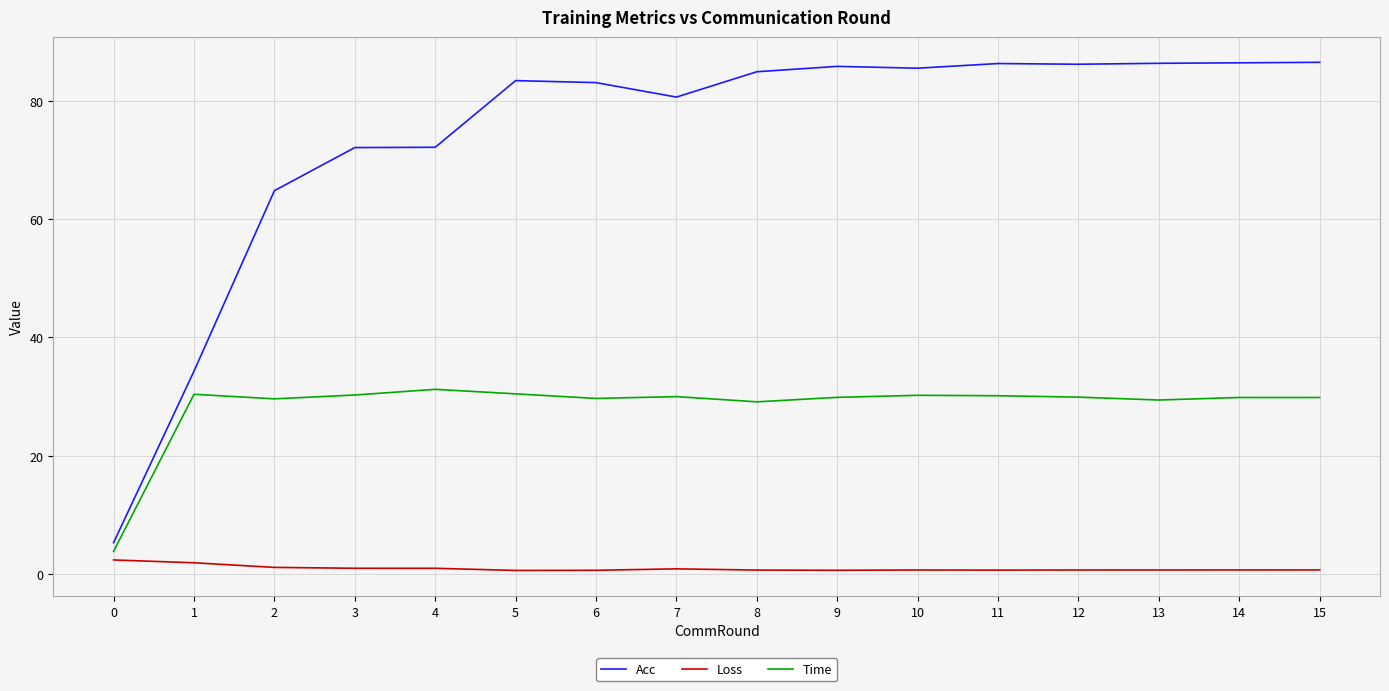

True or false: Acc and Time cross at least once.

False